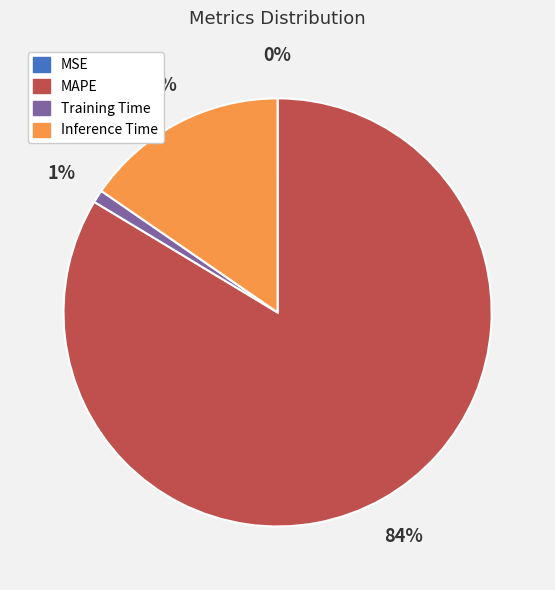

Do Training Time and MAPE together represent more than half of the pie?

Yes